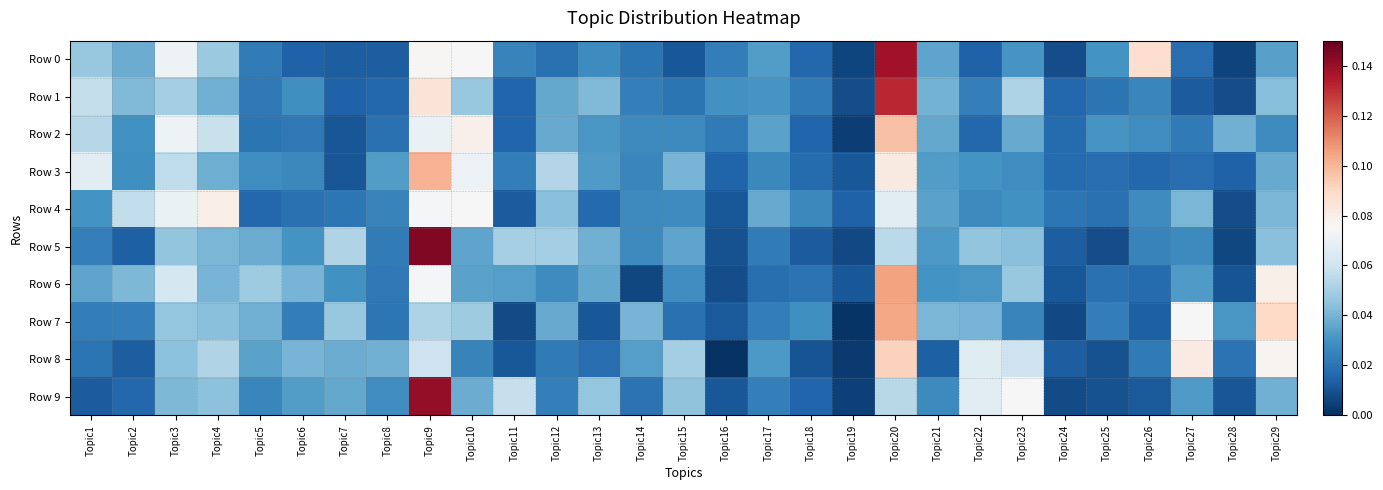

Between Topic13 and Topic20, which series saw the biggest shift?

Row 0